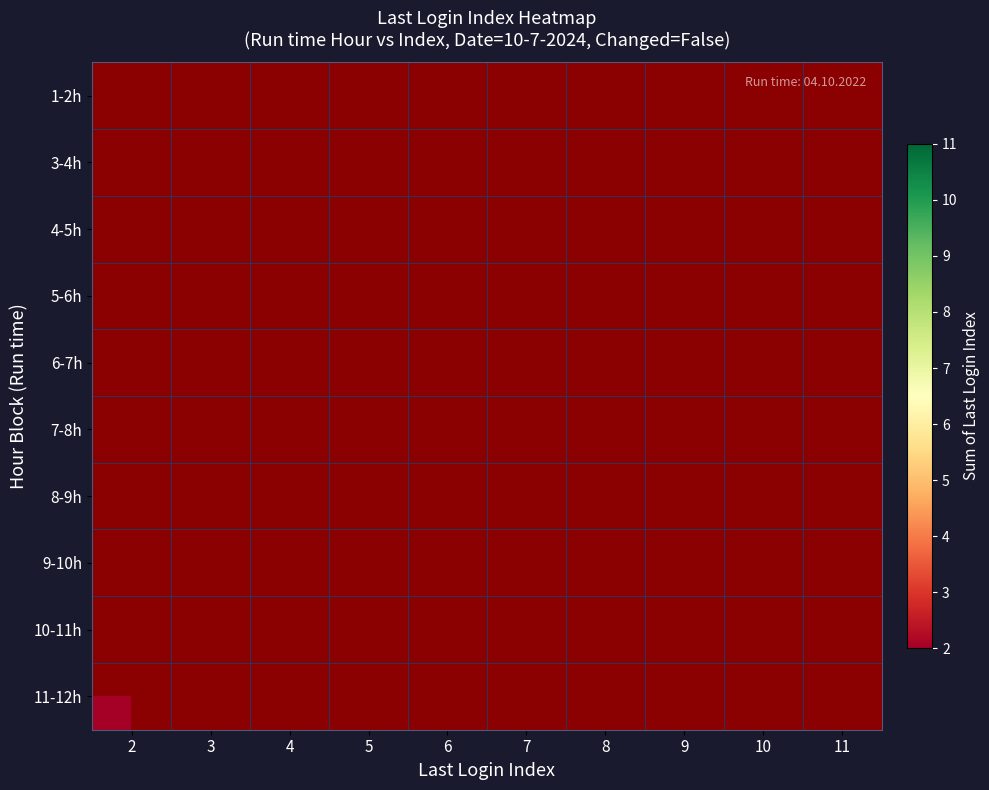

Which category has the lowest value across all series?

2